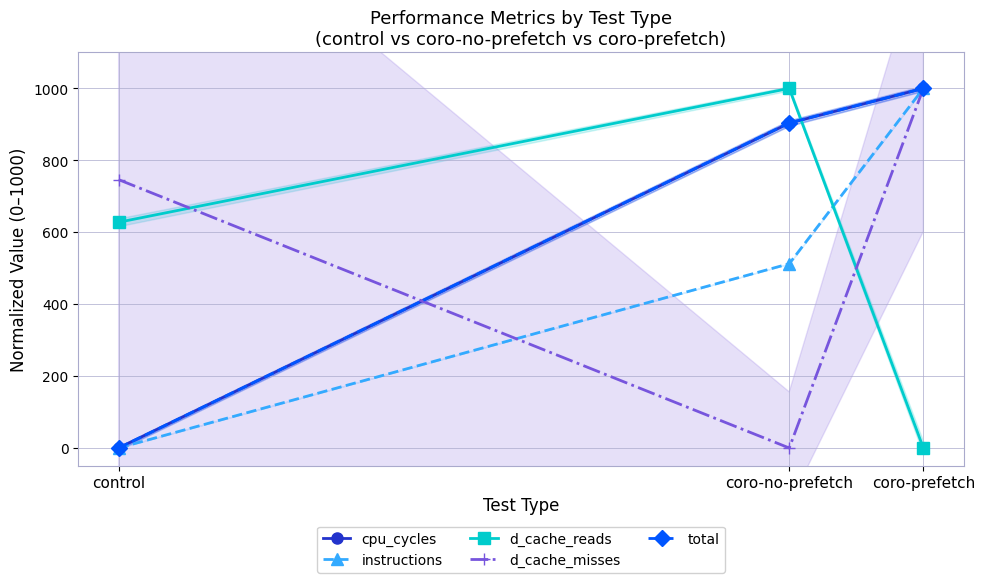

True or false: d_cache_misses has a value of 1231.5 at control.

False